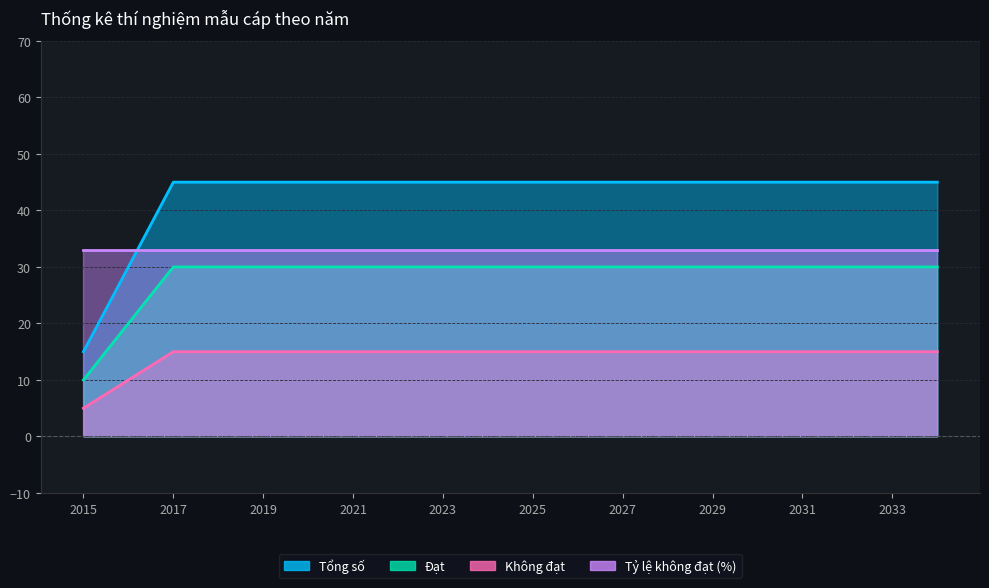

What is the value of the Không đạt point at the 16th from the left?

15